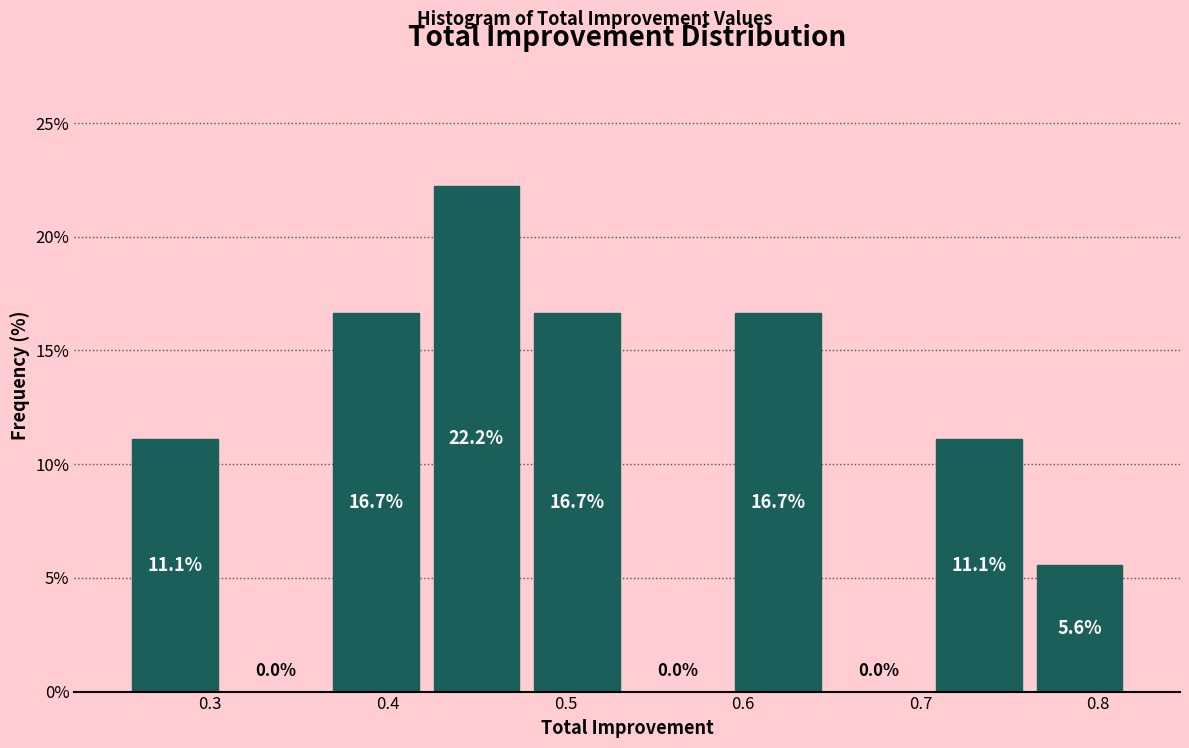

Reading left to right, transcribe this chart: for each bar, give the range it covers on the x-axis and its height. The bar edges are not printed on the chart, so give them approximately, as read against the axis.

0.25 to 0.31: 11.1
0.31 to 0.37: 0.0
0.37 to 0.42: 16.7
0.42 to 0.48: 22.2
0.48 to 0.53: 16.7
0.53 to 0.59: 0.0
0.59 to 0.65: 16.7
0.65 to 0.70: 0.0
0.70 to 0.76: 11.1
0.76 to 0.82: 5.6